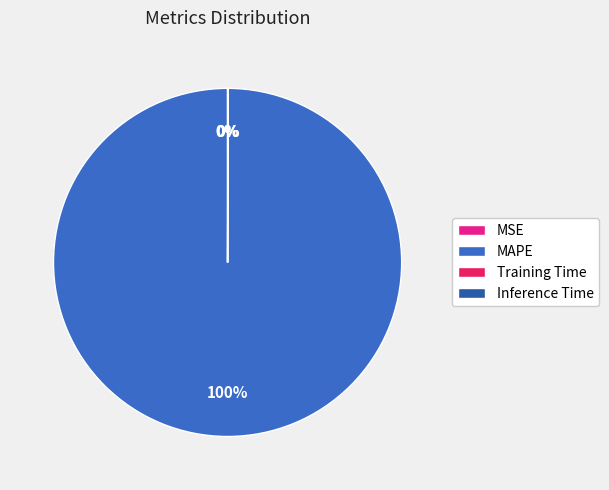

Which has a higher value, MAPE or MSE?

MAPE